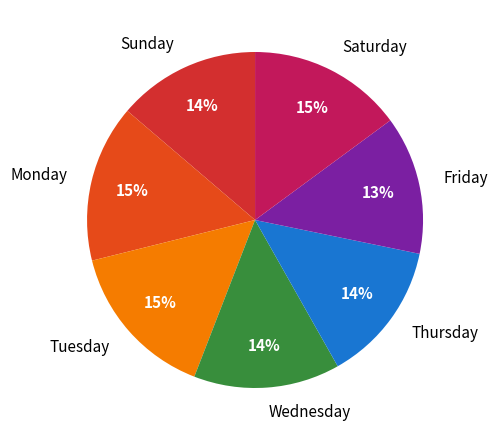

To the nearest percent, what portion does Tuesday represent?

15%